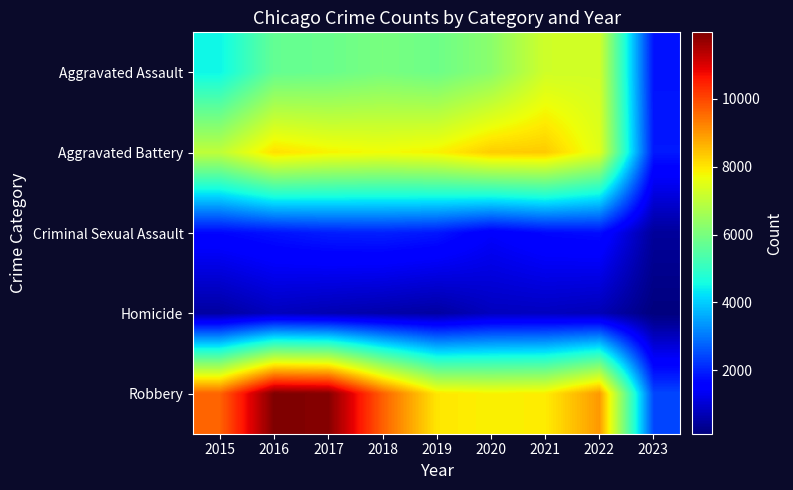

Rank the series by their maximum value, from highest to lowest.

Robbery, Aggravated Battery, Aggravated Assault, Criminal Sexual Assault, Homicide